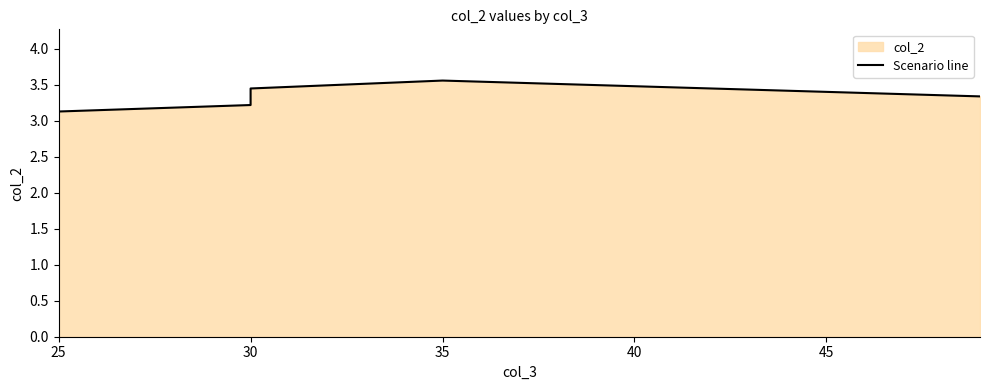

How many lines are shown in the chart?

1